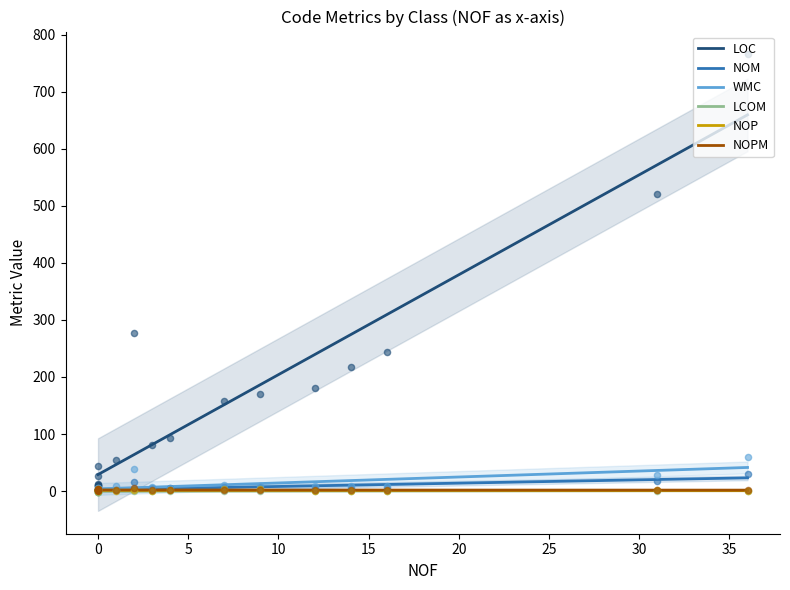

What is the maximum value for LOC?

659.9